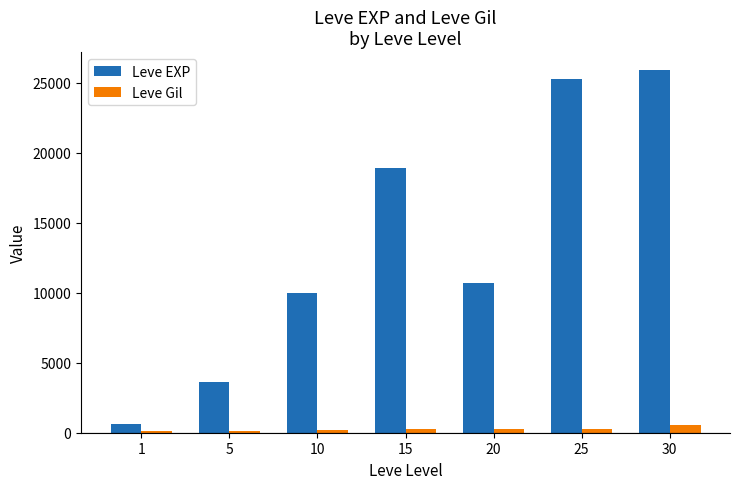

Which series has the largest total across all categories?

Leve EXP